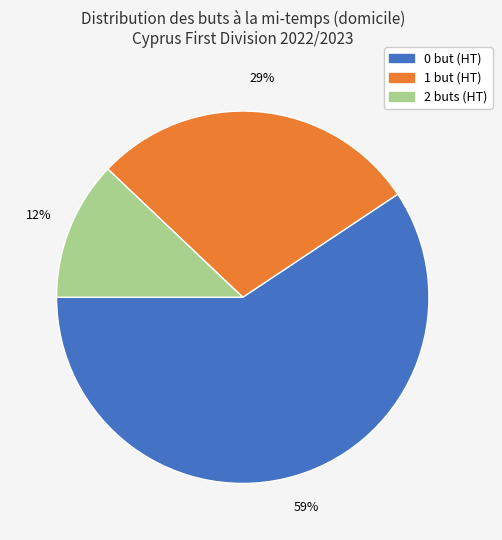

What percentage is the 2 slice, to the nearest percent?

12%